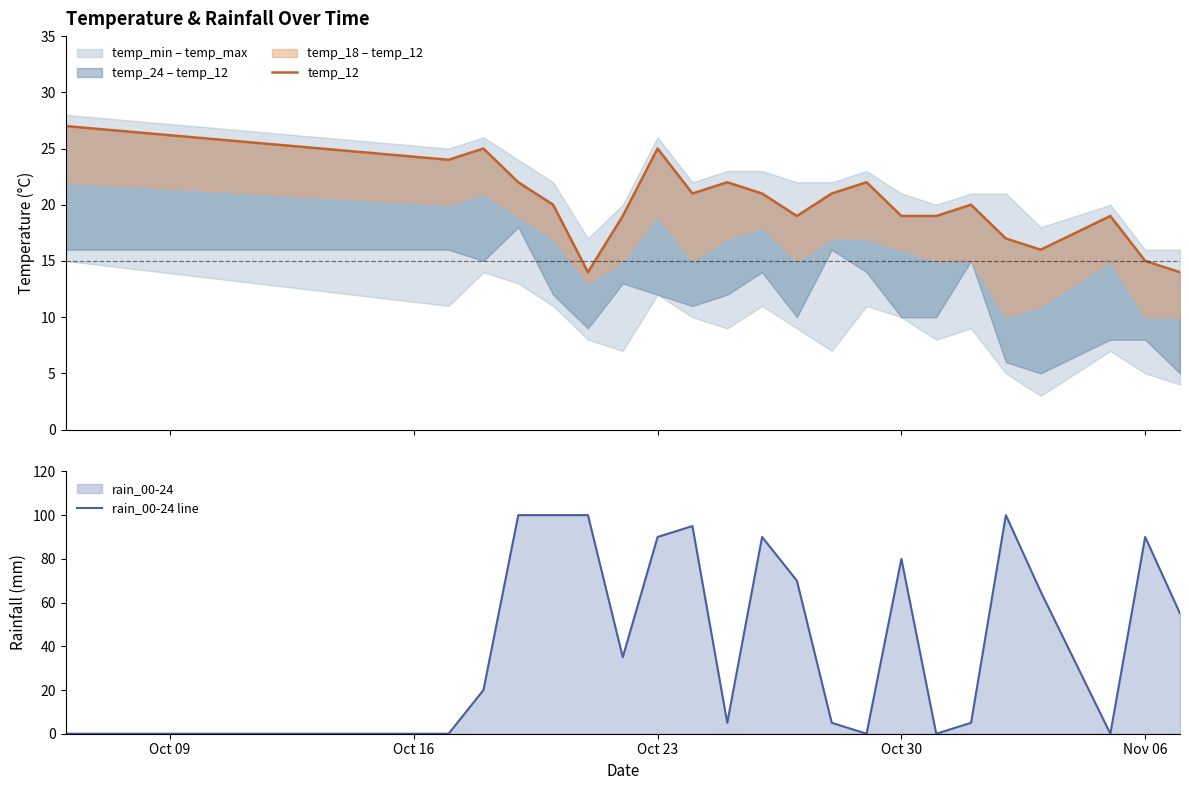

What is the lowest value of the temp_12 series?

14